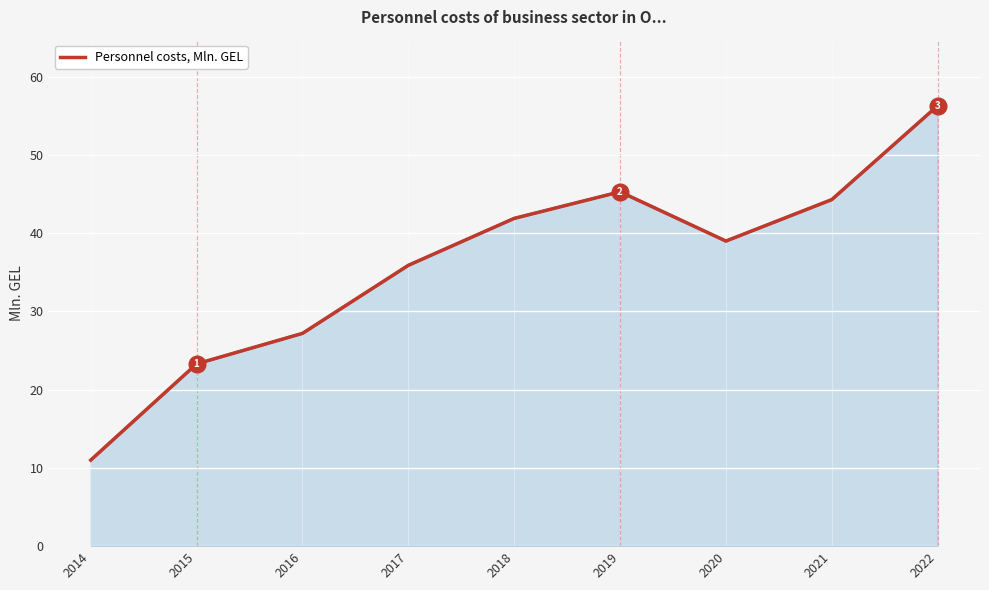

Which has a higher value, 2018 or 2020?

2018